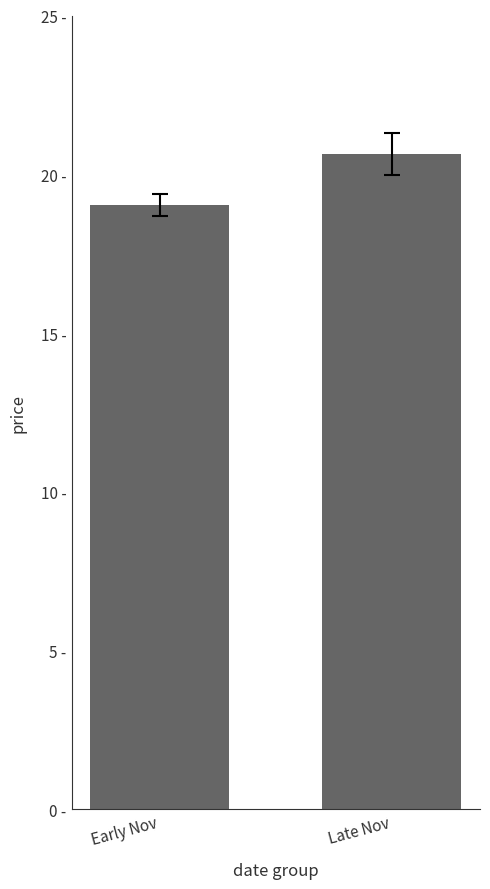

Are the bars horizontal?

No